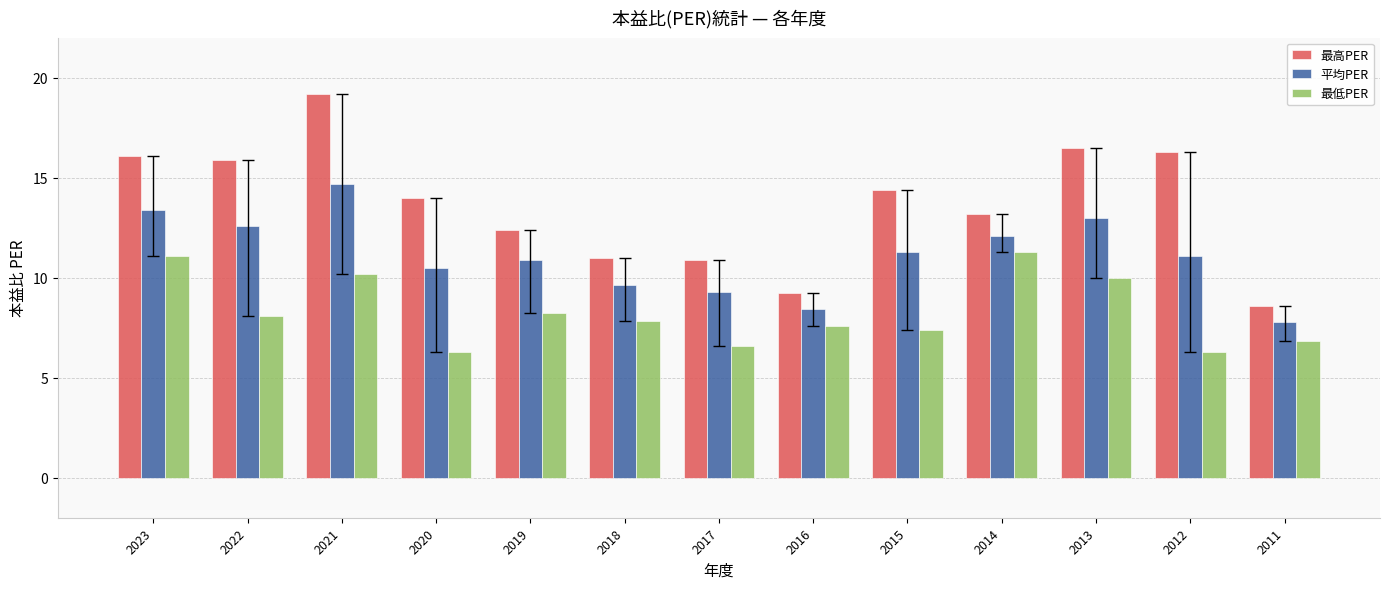

List the series in order of their overall mean, highest first.

最高PER, 平均PER, 最低PER